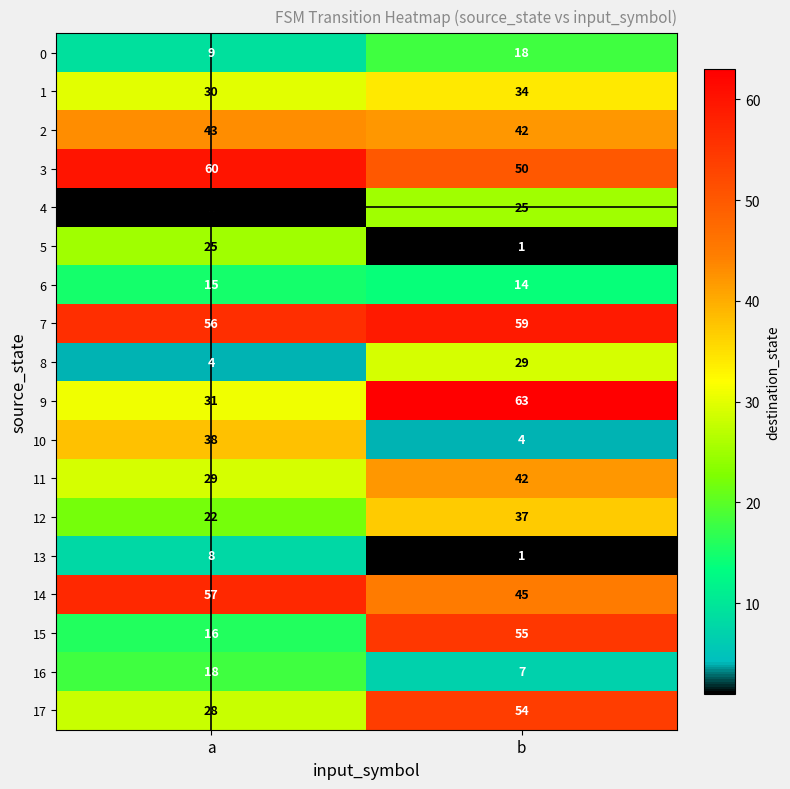

Is it true that 4 equals 17 at b?

False